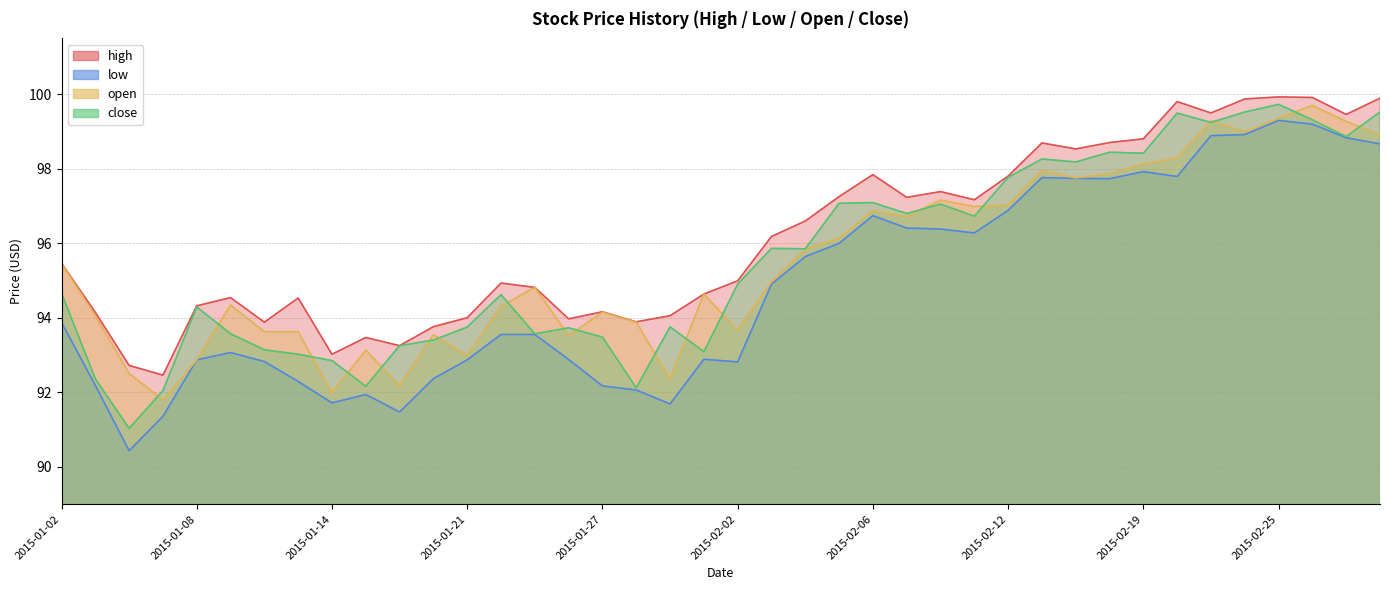

At which category does high reach its first local peak?

2015-01-09